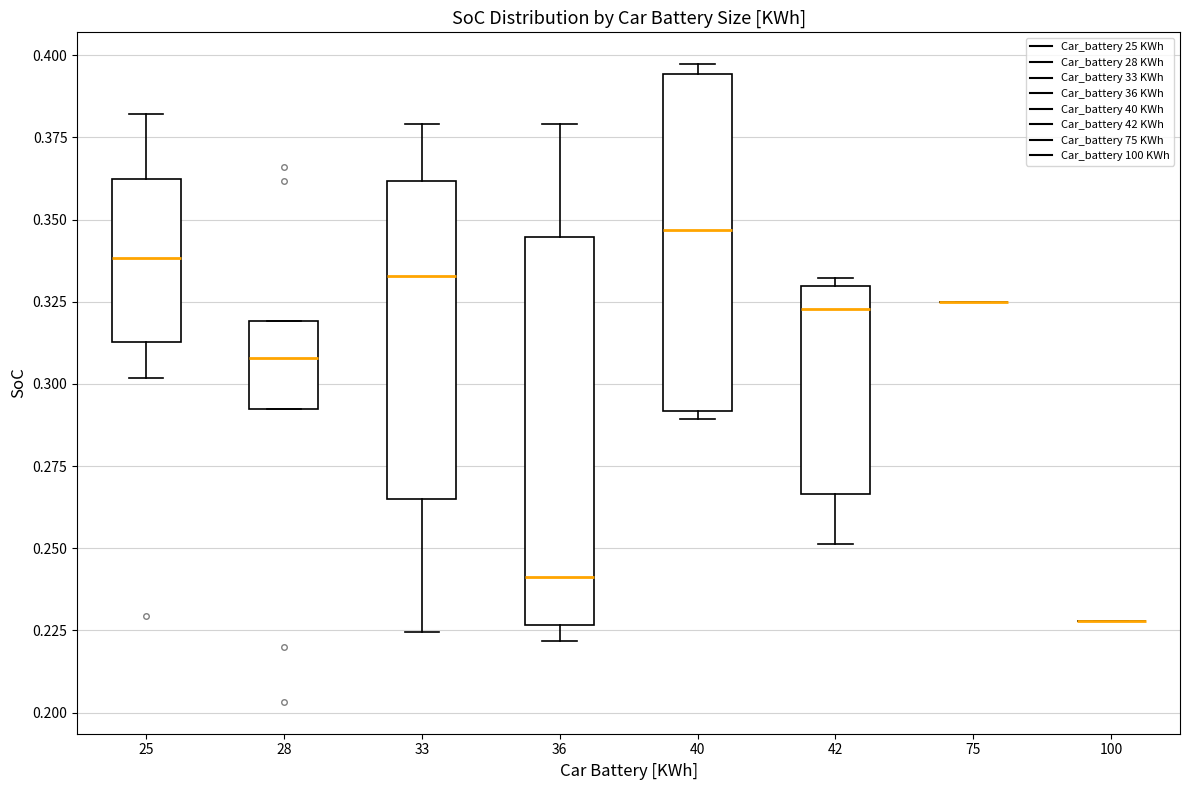

Reading left to right, transcribe this box plot: for each box, give where its median line is, the range the box spans, and where its two whiskers end, as read against the y-axis. The values are not printed on the chart, so give them approximately, as read against the axis.

25: median 0.340, box 0.315 to 0.360, whiskers 0.300 to 0.380
28: median 0.310, box 0.290 to 0.320, whiskers 0.290 to 0.320
33: median 0.335, box 0.265 to 0.360, whiskers 0.225 to 0.380
36: median 0.240, box 0.225 to 0.345, whiskers 0.220 to 0.380
40: median 0.345, box 0.290 to 0.395, whiskers 0.290 (just below the box's lower edge) to 0.395 (just above the box's upper edge)
42: median 0.325, box 0.265 to 0.330, whiskers 0.250 to 0.330 (just above the box's upper edge)
75: box collapsed to a line at 0.325, whiskers 0.325 to 0.325
100: box collapsed to a line at 0.230, whiskers 0.230 to 0.230